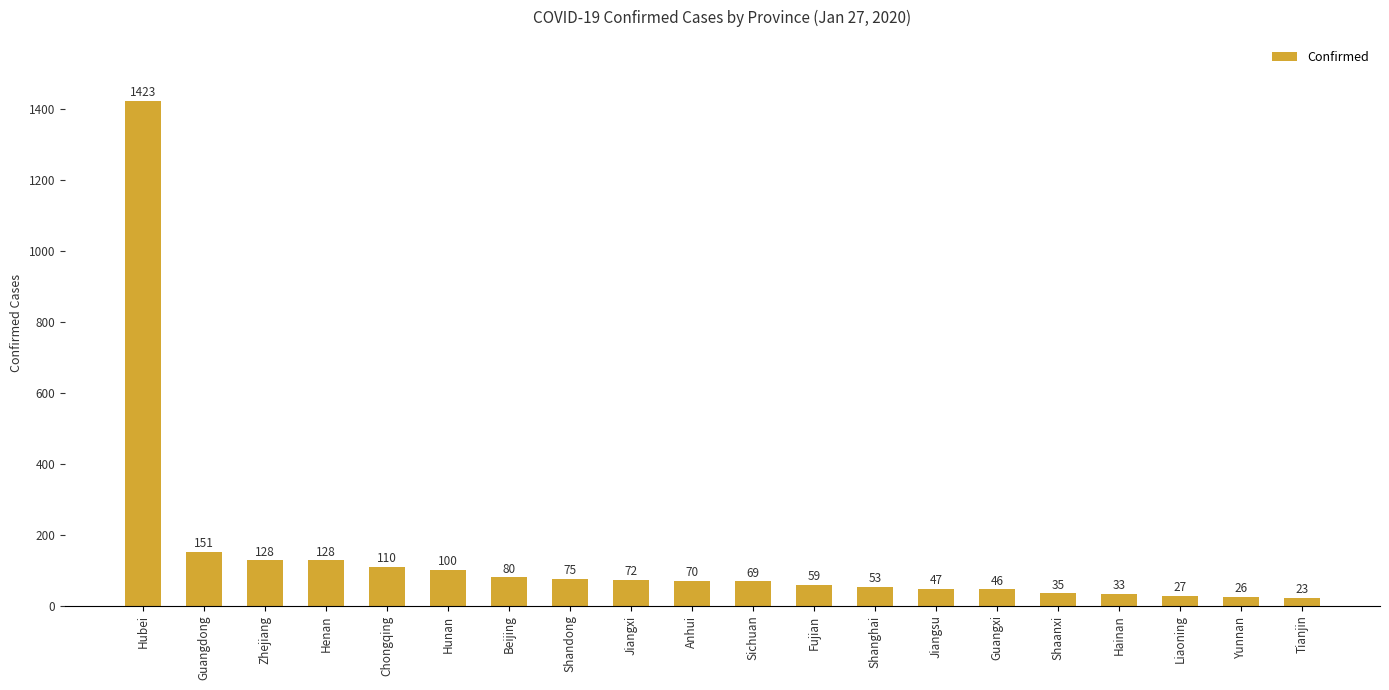

Between Anhui and Chongqing, which is larger?

Chongqing